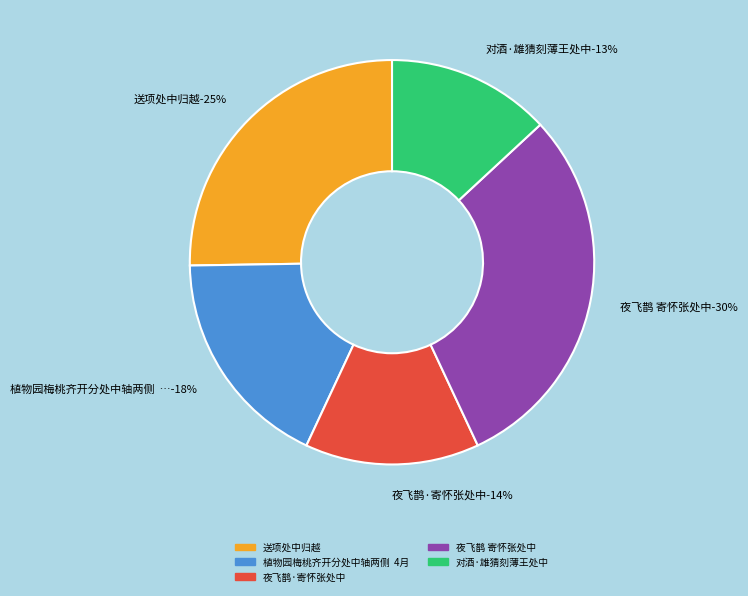

How many segments does this pie chart have?

5